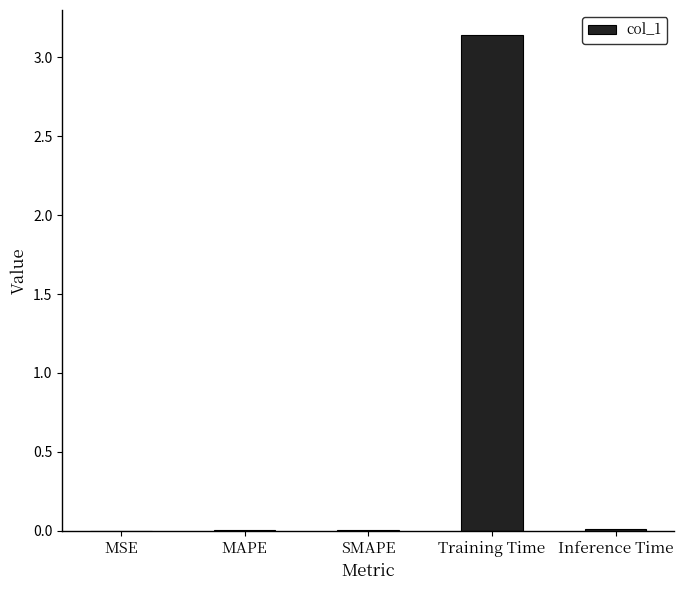

True or false: the data shows 0.0 at Inference Time.

True